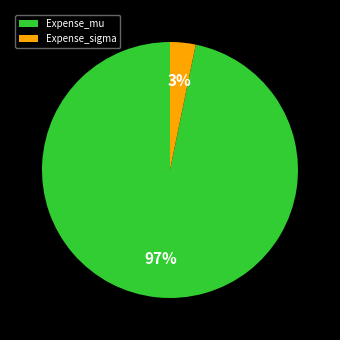

True or false: Expense_mu accounts for 89% of the total.

False